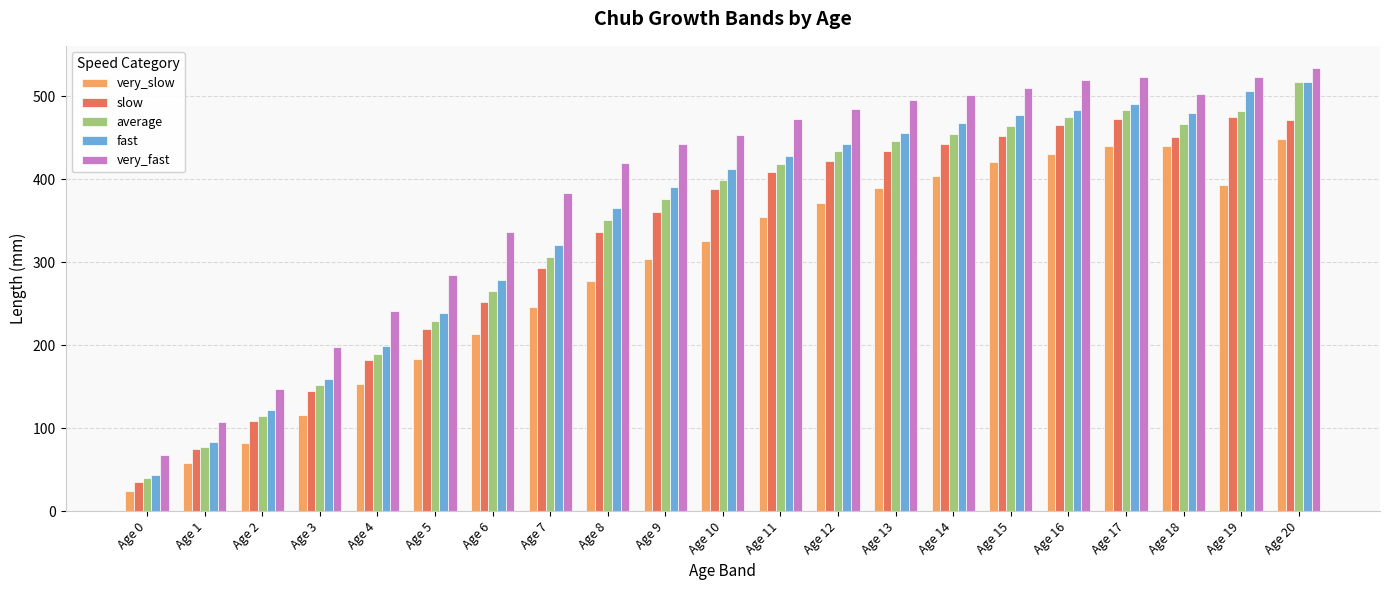

Count the number of categories in the chart.

21